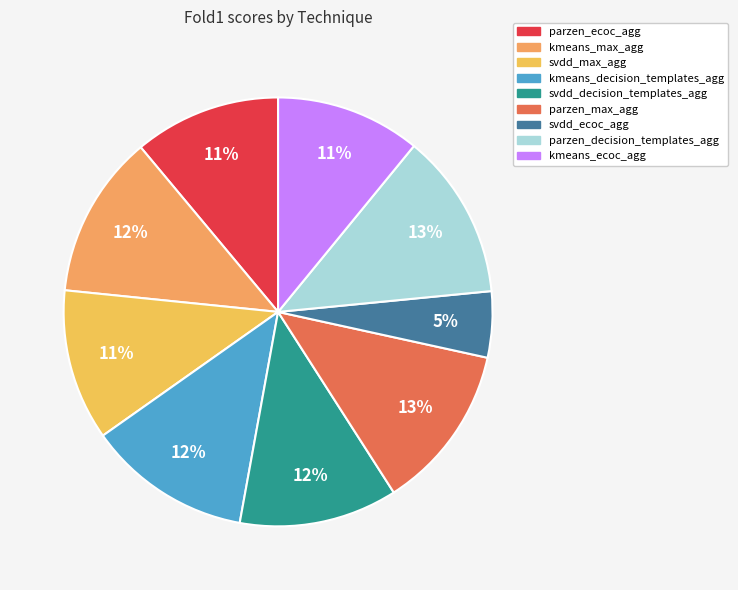

Does parzen_decision_templates_agg represent more than half of the total?

No